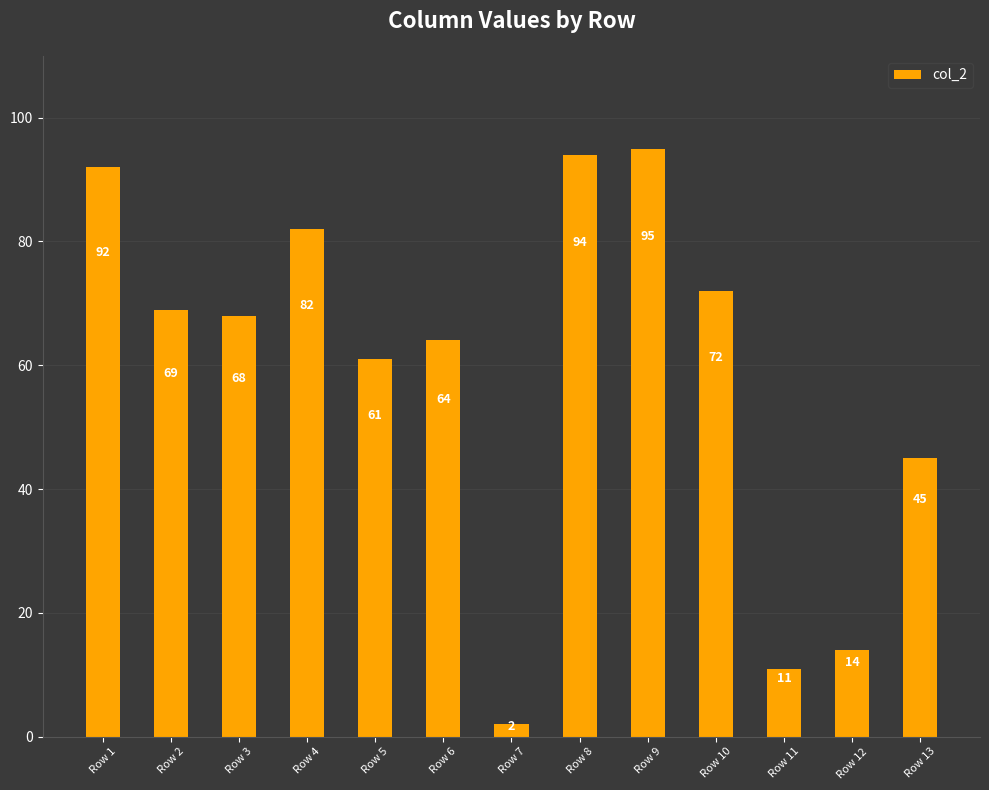

What is the value of the 3rd bar from the left?

68